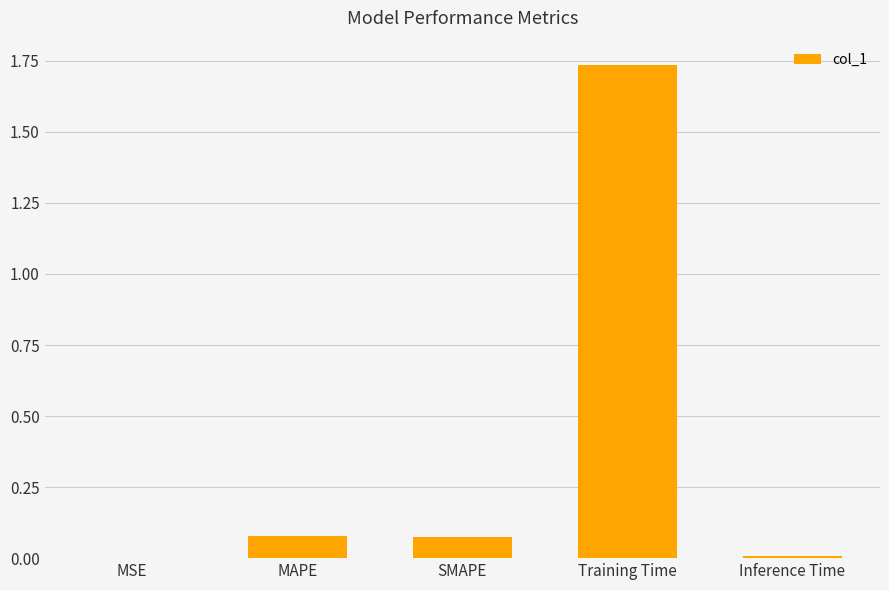

What is the sum of the values at Training Time and MAPE?

1.8